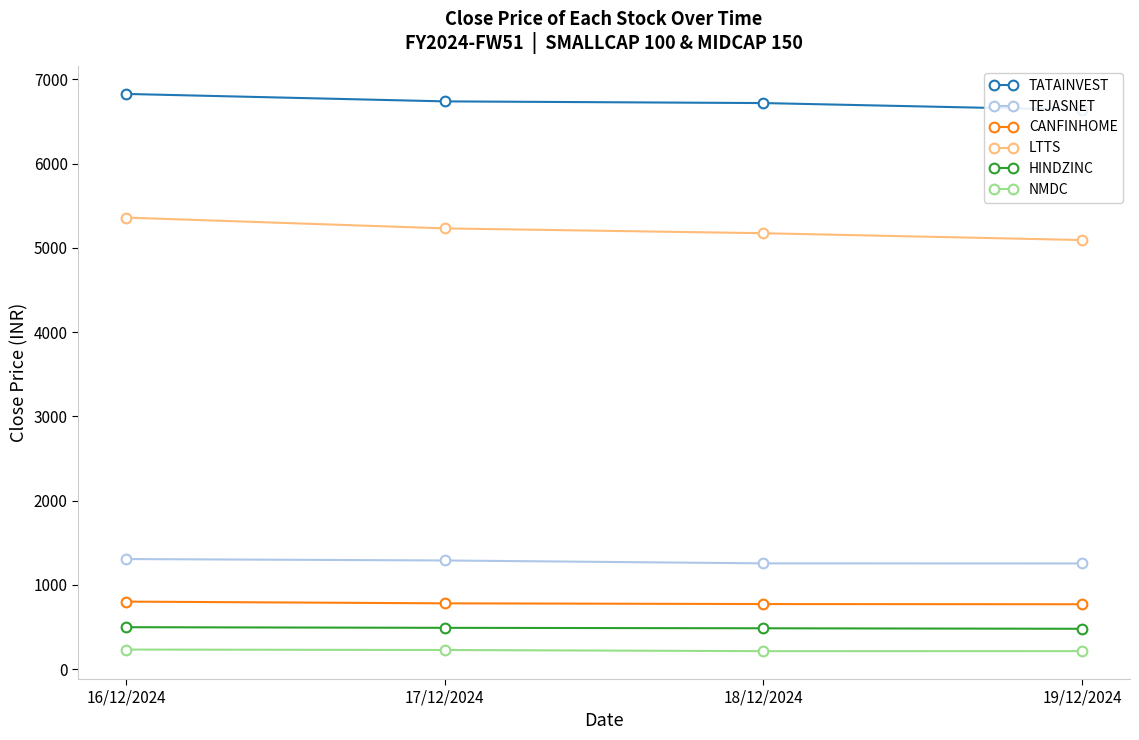

True or false: TATAINVEST and CANFINHOME cross at least once.

False